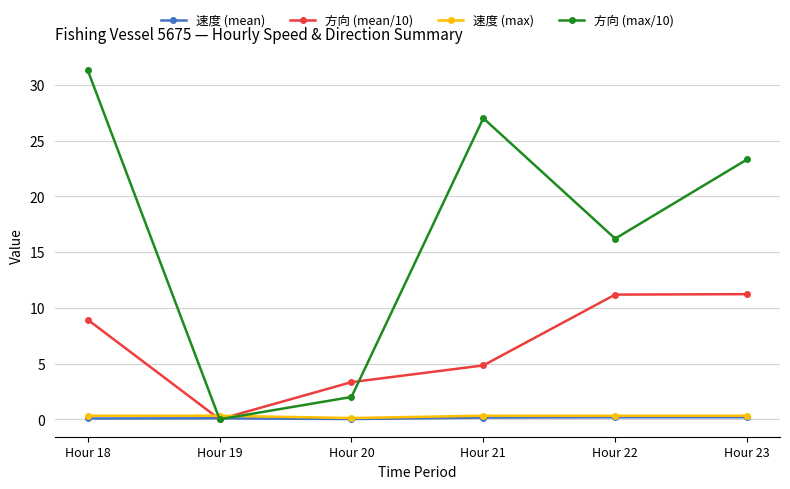

Where does the 方向 (mean/10) series first go above 8?

Hour 18